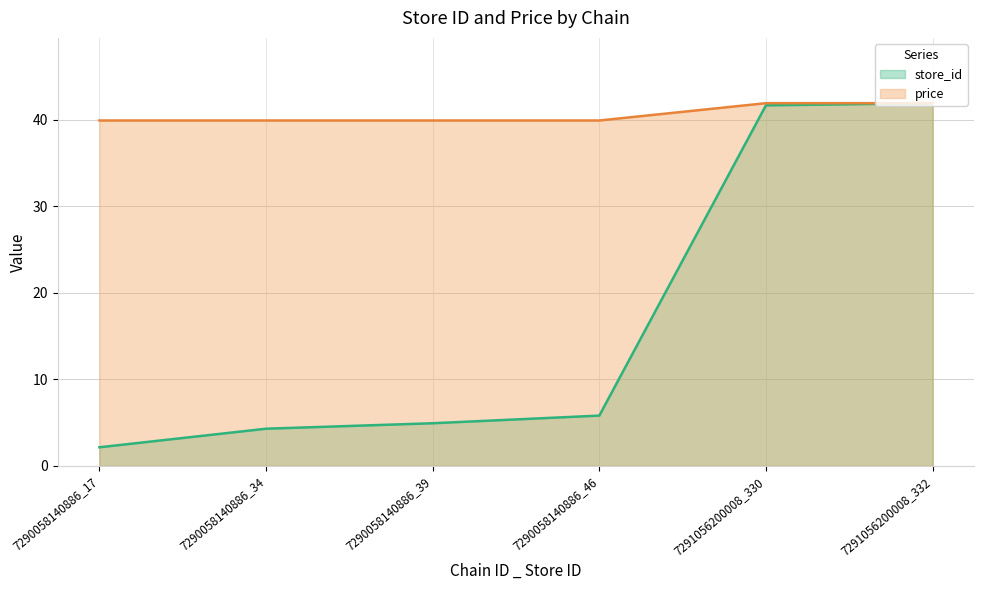

How many lines are shown in the chart?

2